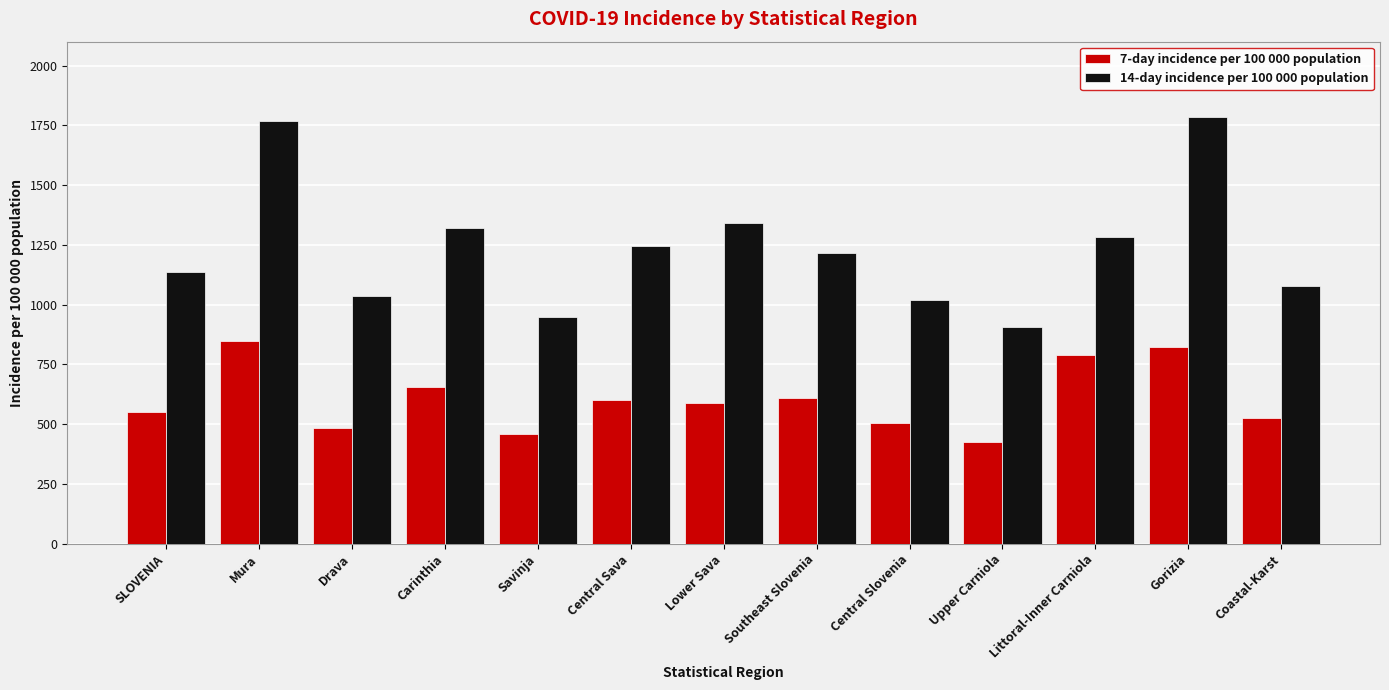

At how many categories does at least one series exceed 1175?

7